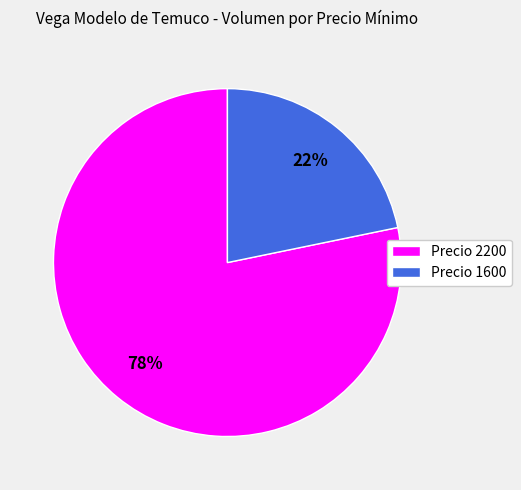

To the nearest percent, what portion does Precio 1600 represent?

22%